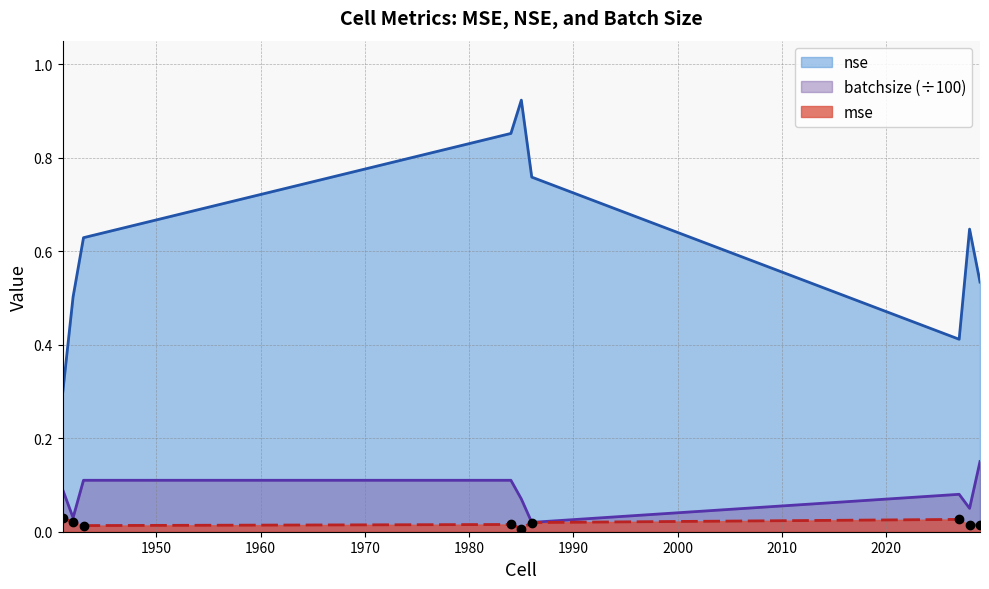

Where is the first local maximum for nse?

1985